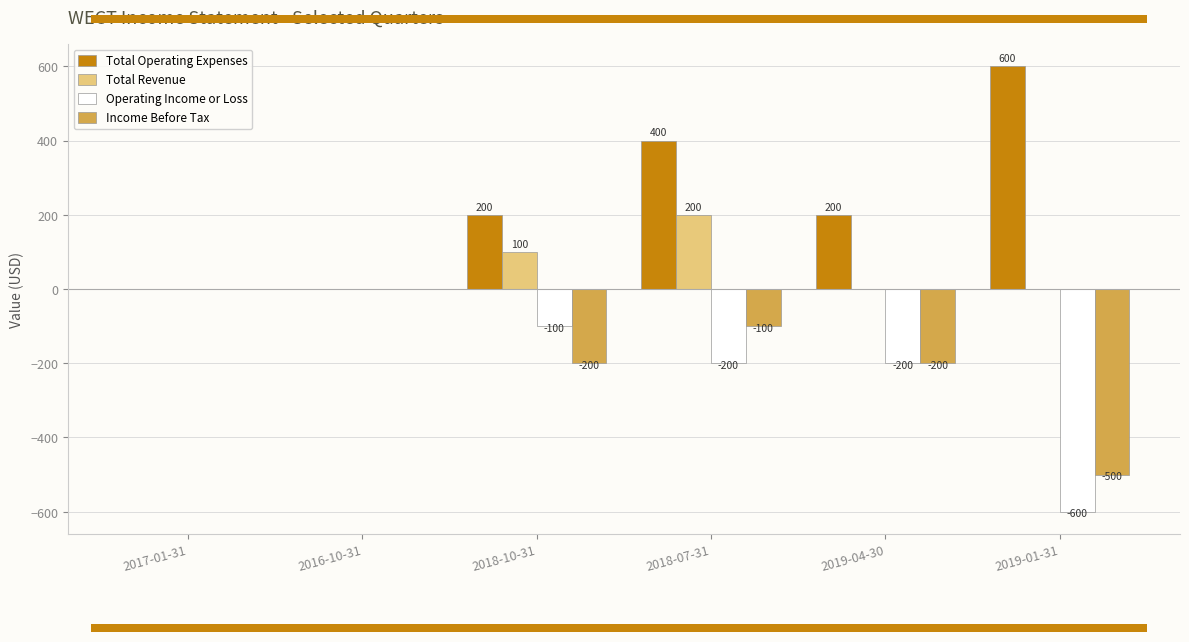

At which category does the chart reach its peak across all series?

2019-01-31